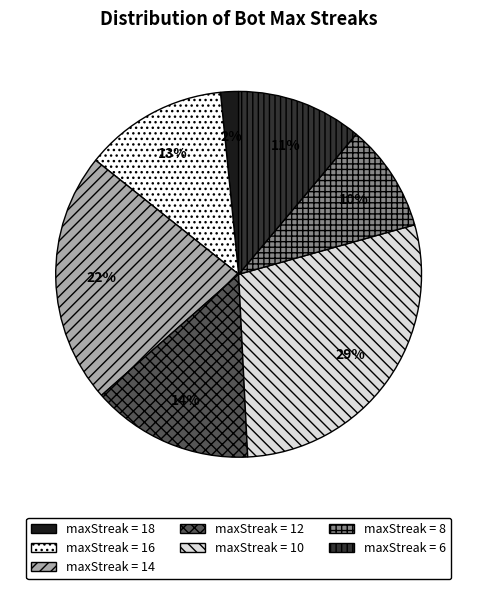

To the nearest percent, what is the average slice percentage?

14%